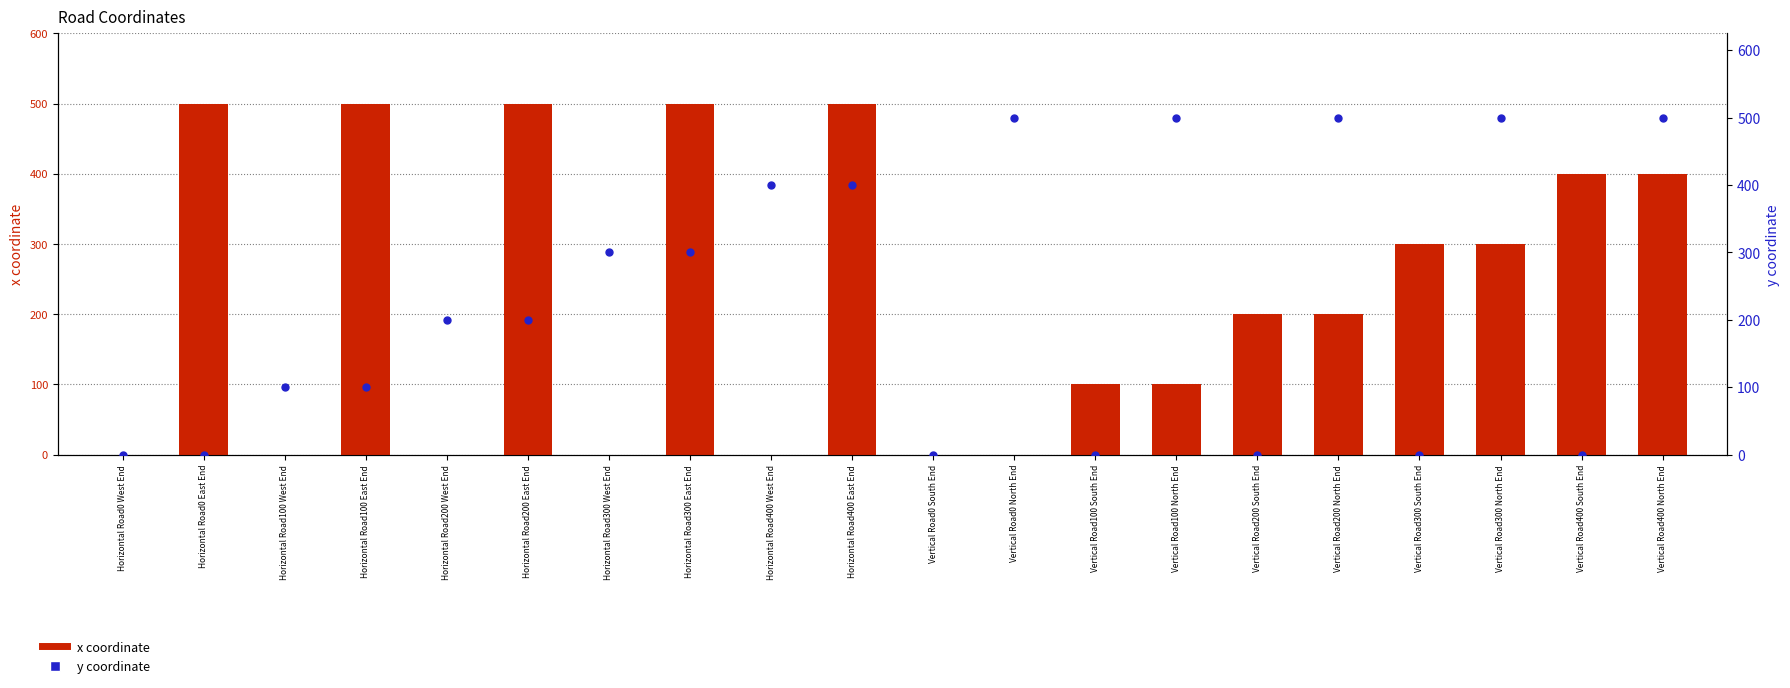

At which category is the sum across all series the highest?

Horizontal Road400 East End